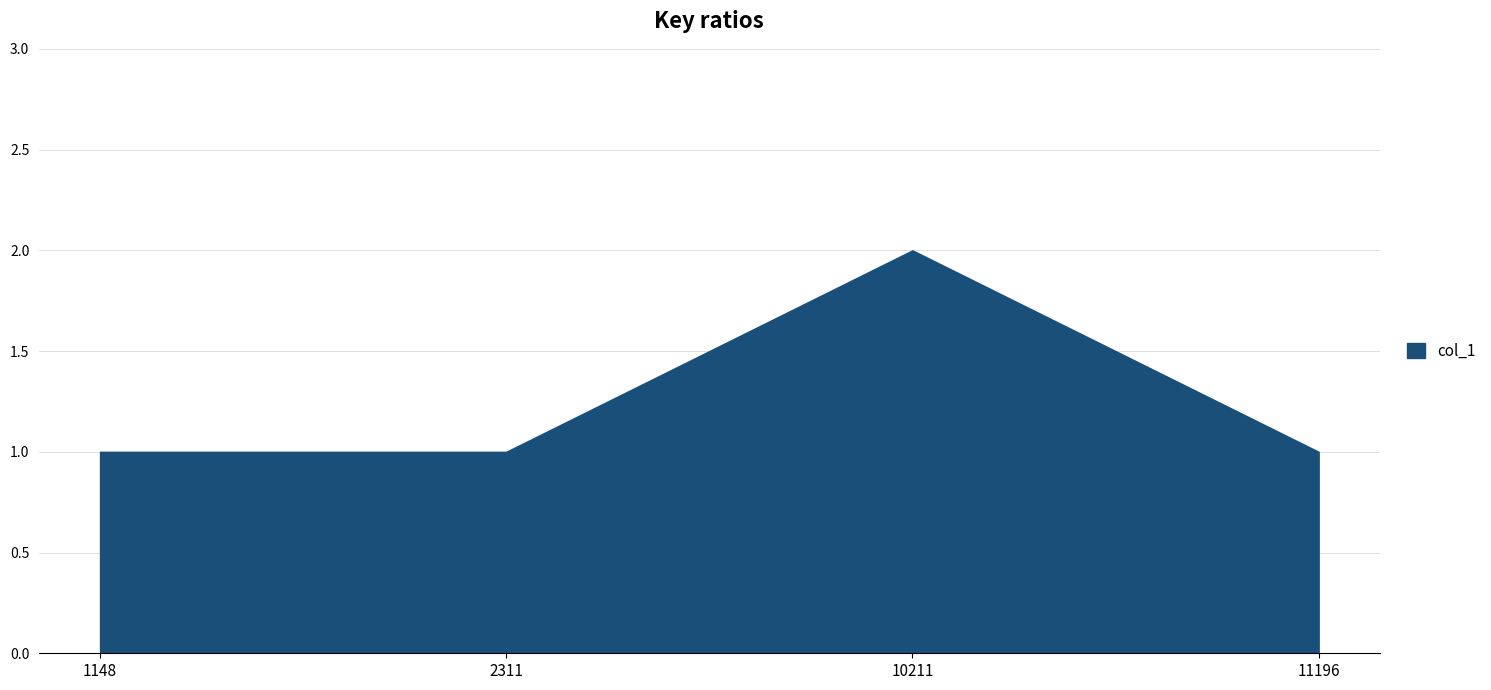

At which label is the value closest to 1?

1148